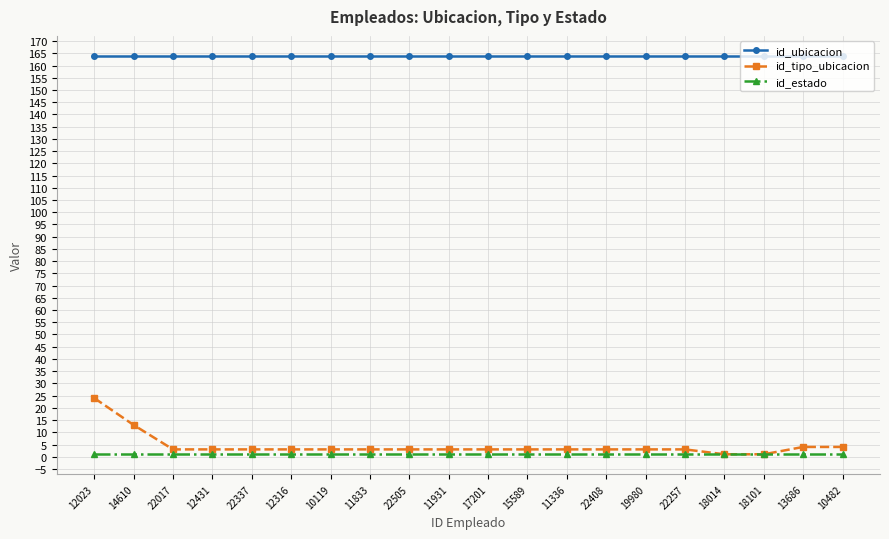

Reading left to right, extract all data points from this chart.

id_ubicacion: 12023=164	14610=164	22017=164	12431=164	22337=164	12316=164	10119=164	11833=164	22505=164	11931=164	17201=164	15589=164	11336=164	22408=164	19980=164	22257=164	18014=164	18101=164	13686=164	10482=164
id_tipo_ubicacion: 12023=24	14610=13	22017=3	12431=3	22337=3	12316=3	10119=3	11833=3	22505=3	11931=3	17201=3	15589=3	11336=3	22408=3	19980=3	22257=3	18014=1	18101=1	13686=4	10482=4
id_estado: 12023=1	14610=1	22017=1	12431=1	22337=1	12316=1	10119=1	11833=1	22505=1	11931=1	17201=1	15589=1	11336=1	22408=1	19980=1	22257=1	18014=1	18101=1	13686=1	10482=1